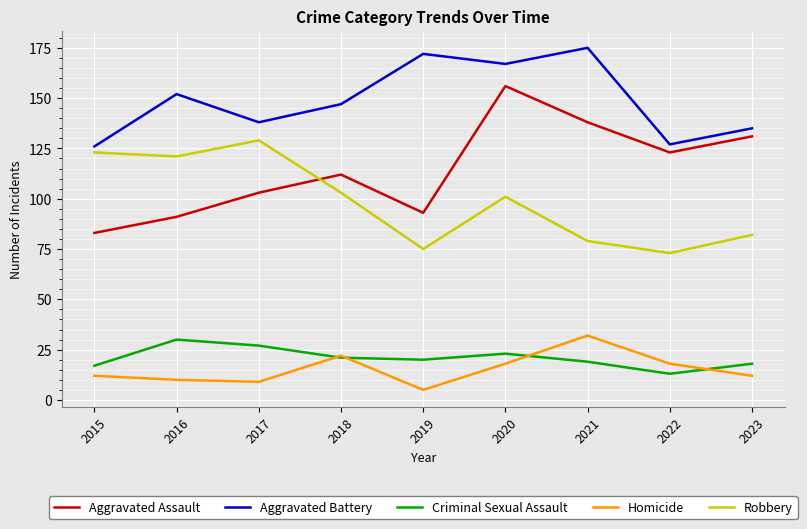

How many times do Aggravated Assault and Robbery cross each other?

1